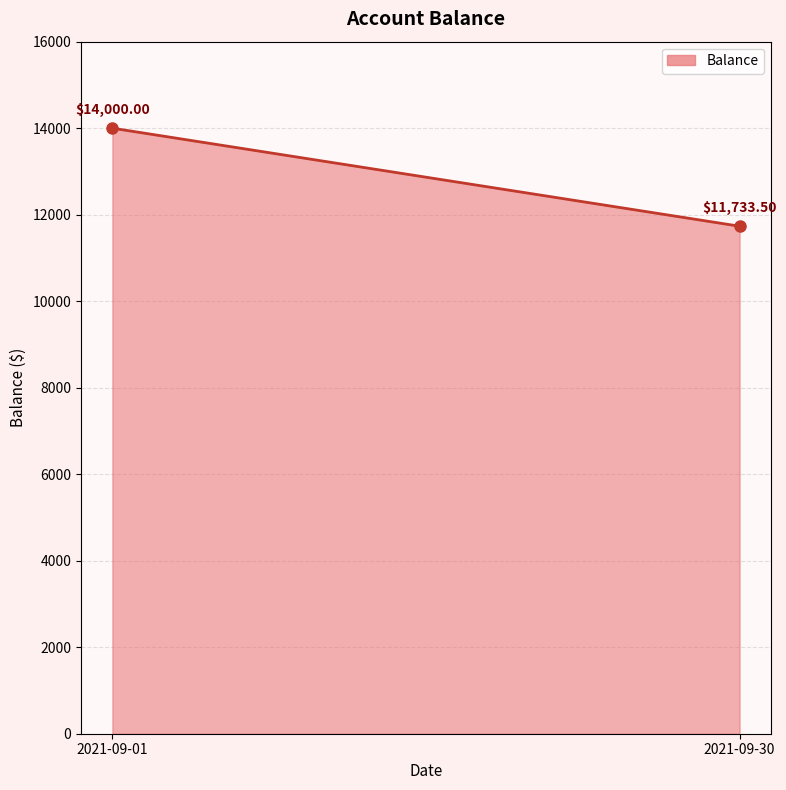

What is the average value?

12866.8